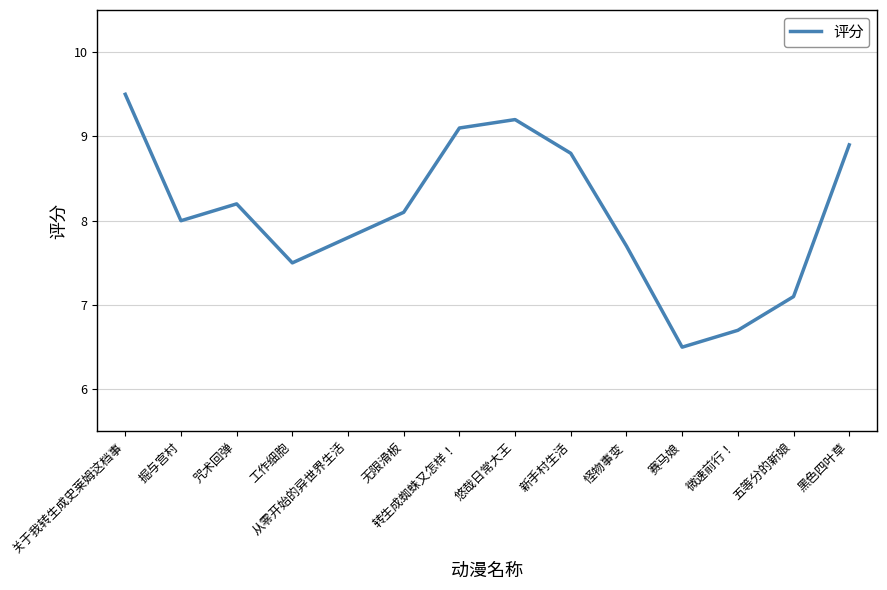

Which label corresponds to the largest value in the chart?

关于我转生成史莱姆这档事